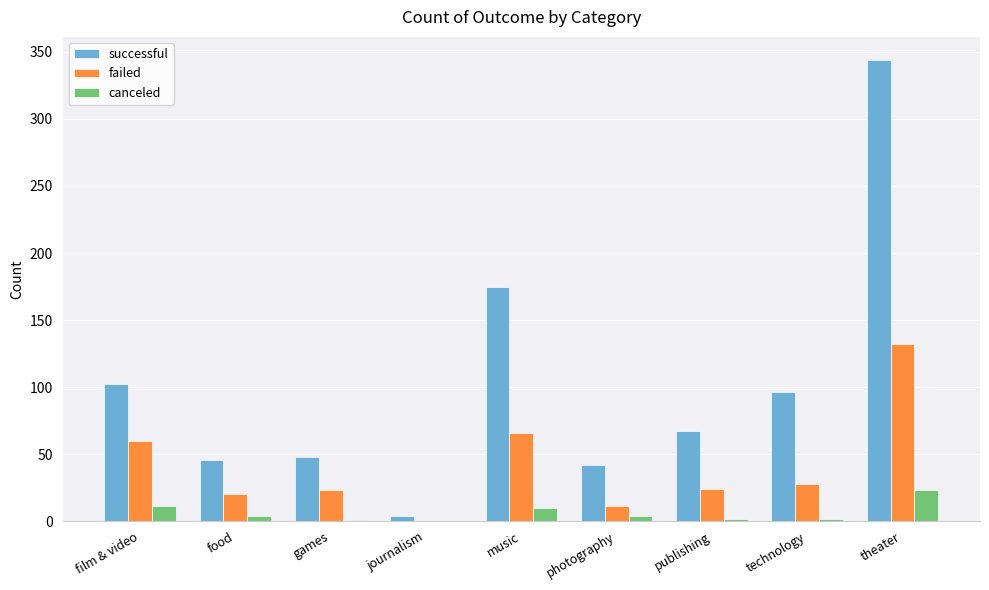

Is it true that successful equals 344 at theater?

True